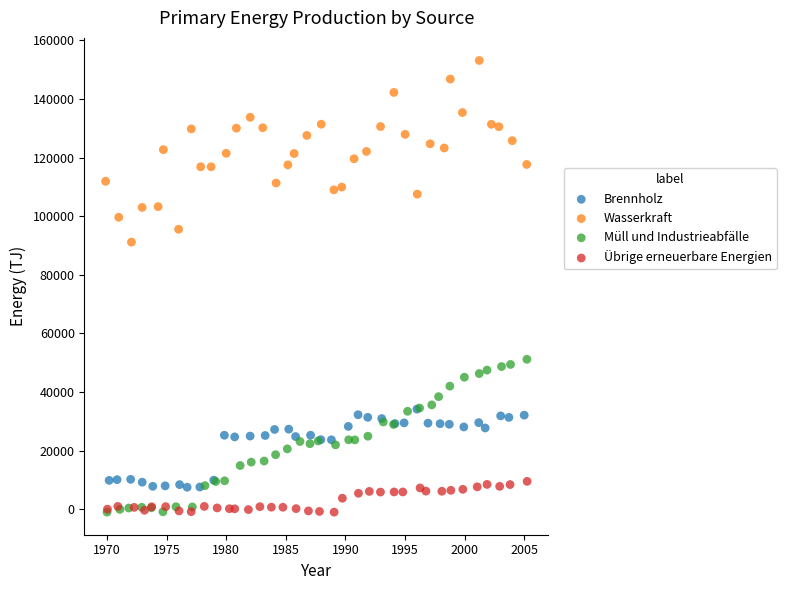

What are all the series names shown in the legend?

Brennholz, Wasserkraft, Müll und Industrieabfälle, Übrige erneuerbare Energien